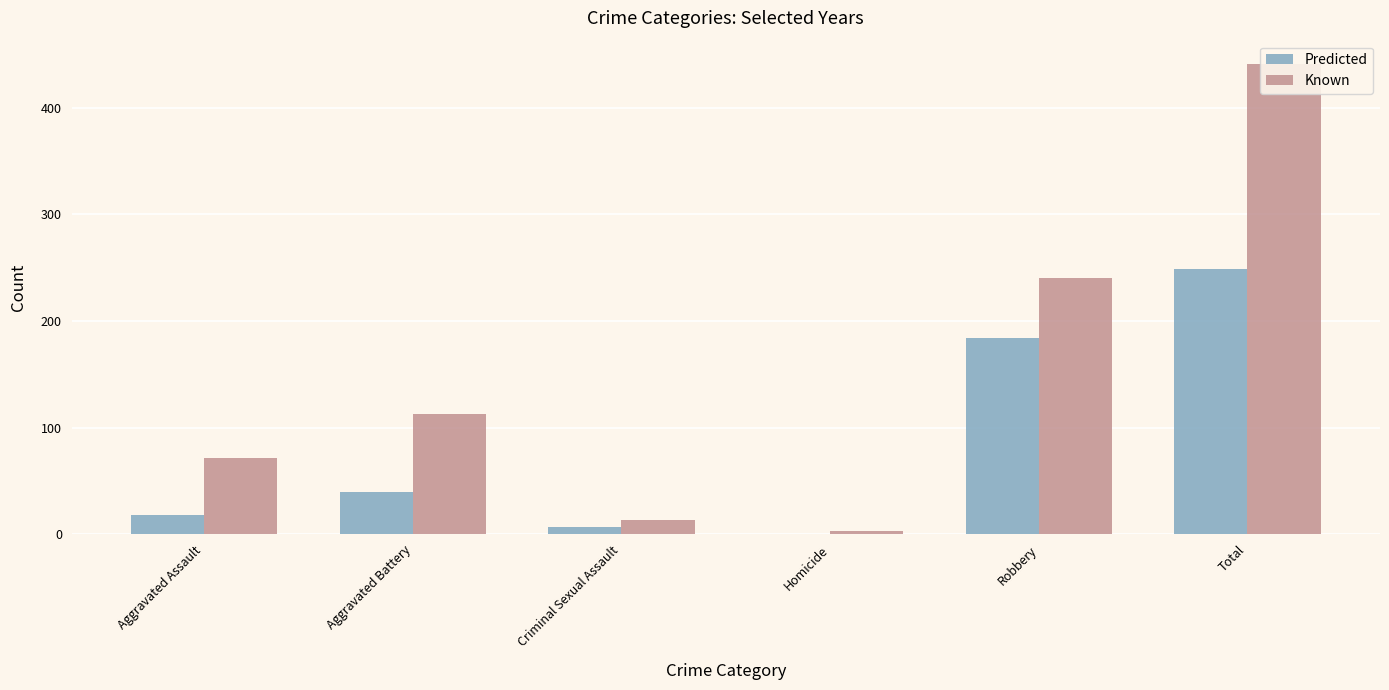

Reading left to right, what are all the values shown in this chart?

Predicted: Aggravated Assault=18	Aggravated Battery=40	Criminal Sexual Assault=7	Homicide=0	Robbery=184	Total=249
Known: Aggravated Assault=72	Aggravated Battery=113	Criminal Sexual Assault=13	Homicide=3	Robbery=240	Total=441